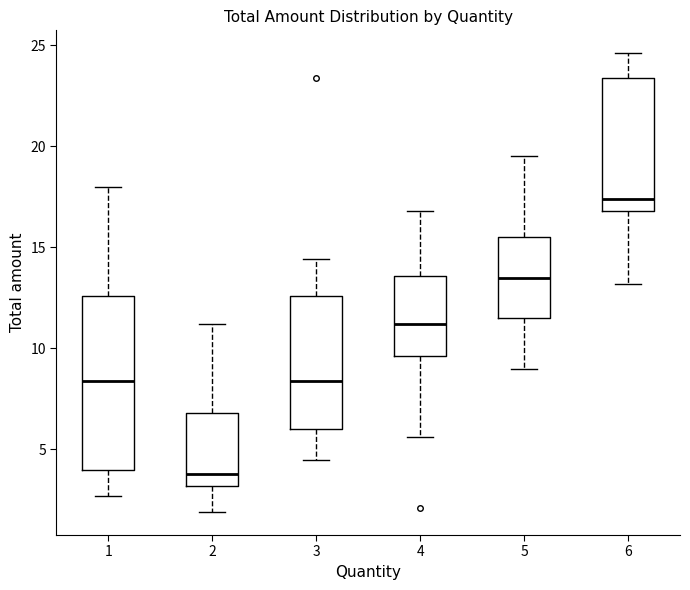

Where is the upper edge of the box at x = 2 on the y-axis? The values are not printed on the chart, so give them approximately, as read against the axis.

7.0